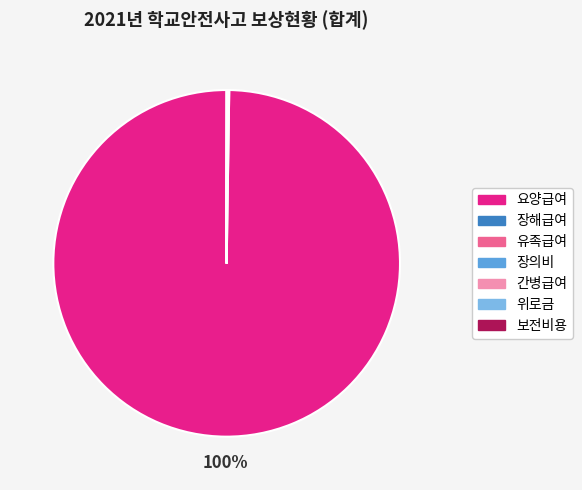

What is the largest slice in the pie chart?

요양급여